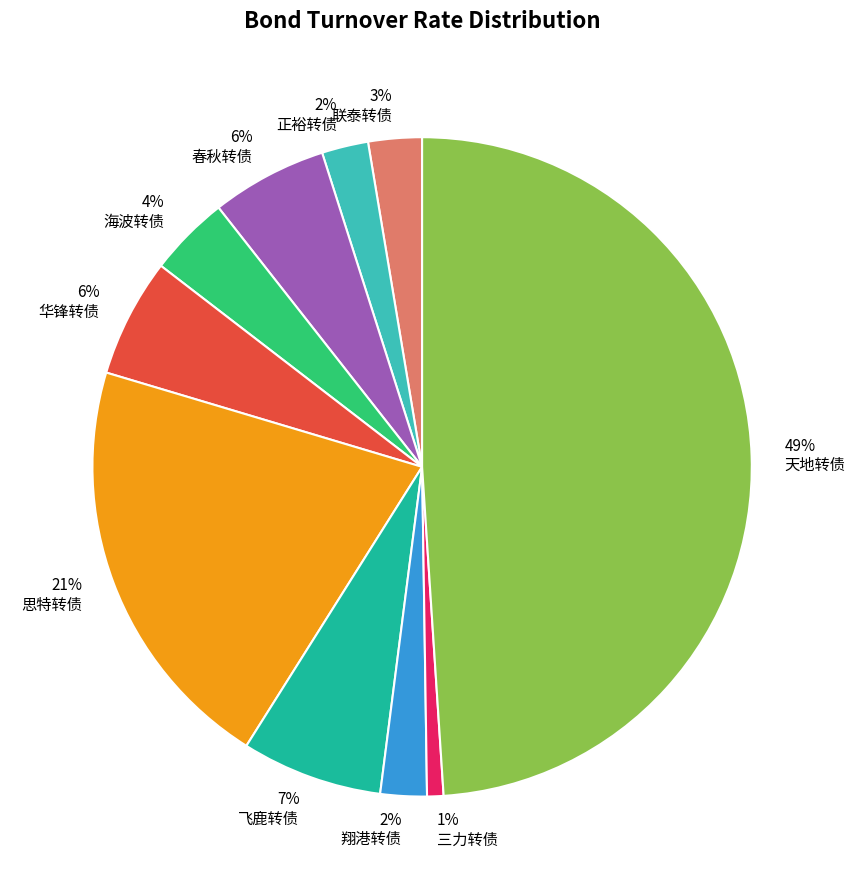

To the nearest percent, what portion does 思特转债 represent?

21%